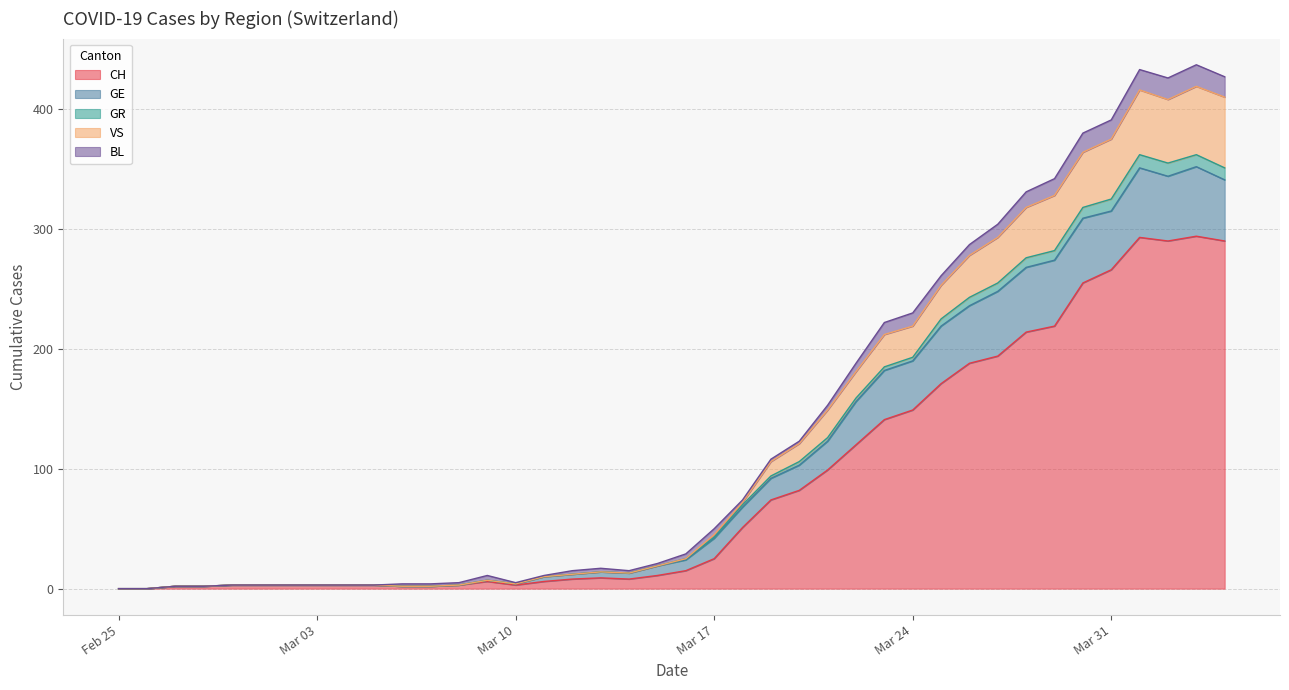

What position from the right is 2020-03-02?

34